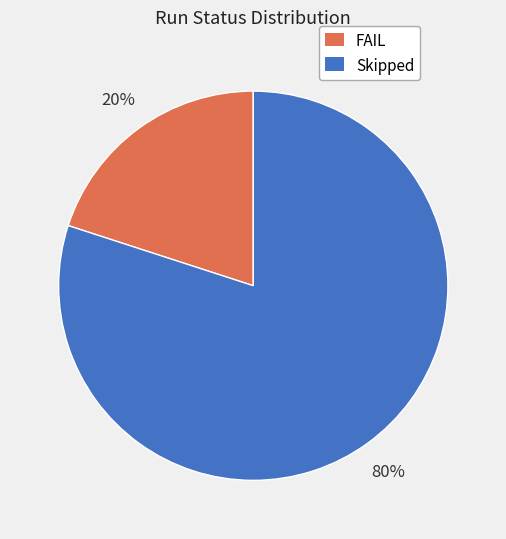

Is the sum of FAIL and Skipped greater than half?

Yes